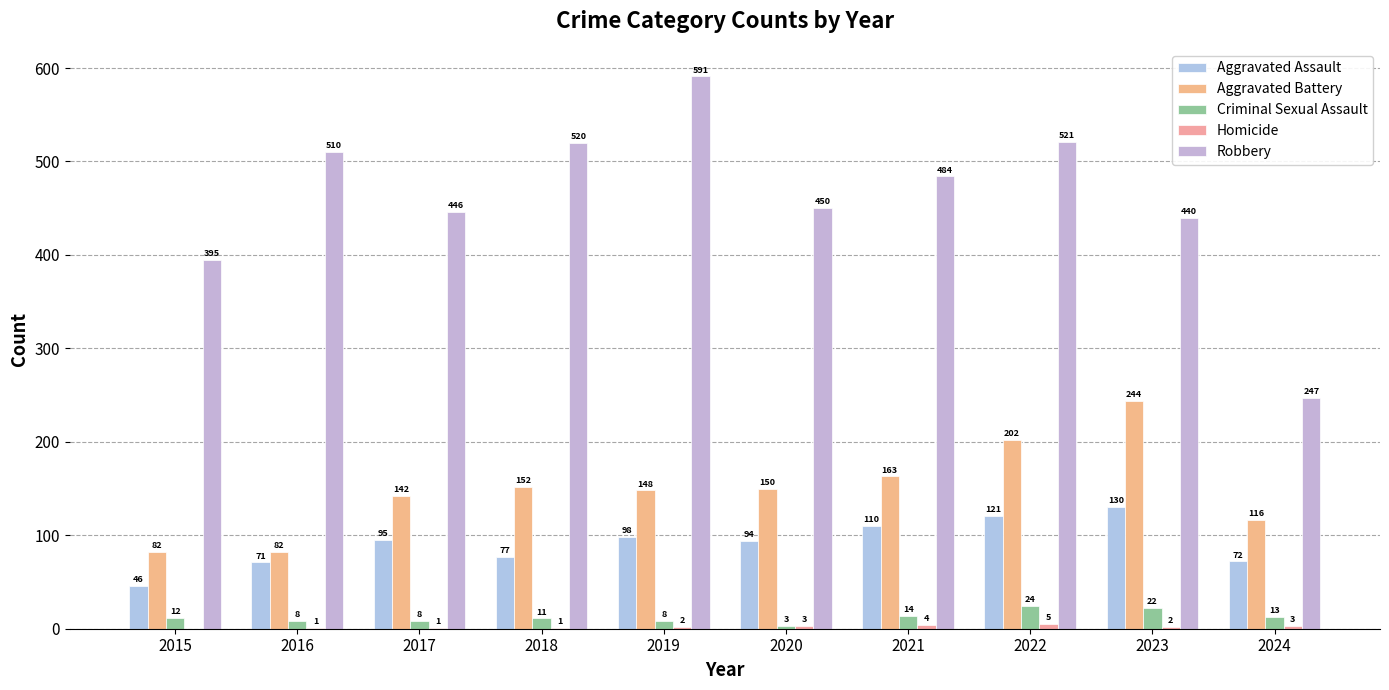

What is the total value across all series at 2020?

700